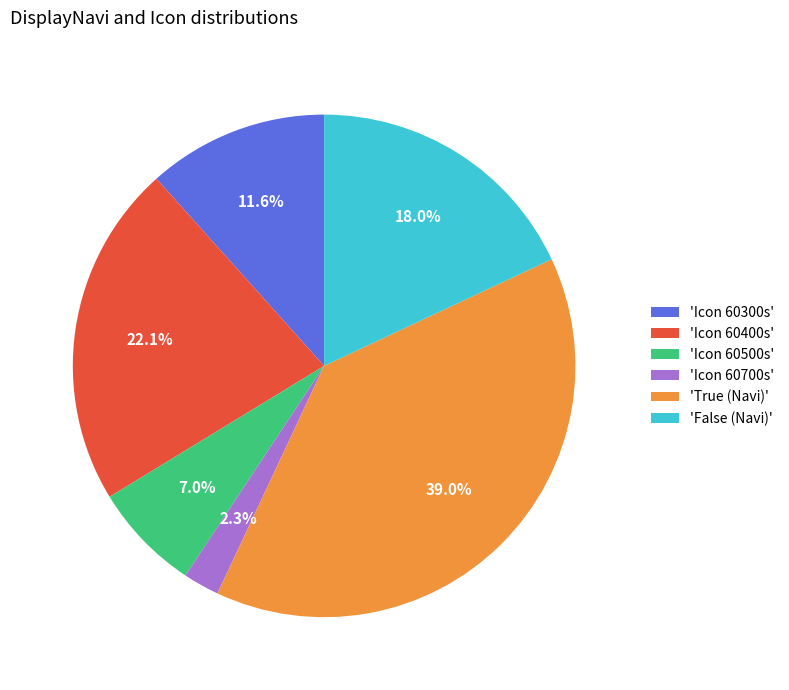

Rank the categories by value from highest to lowest.

'True (Navi)', 'Icon 60400s', 'False (Navi)', 'Icon 60300s', 'Icon 60500s', 'Icon 60700s'